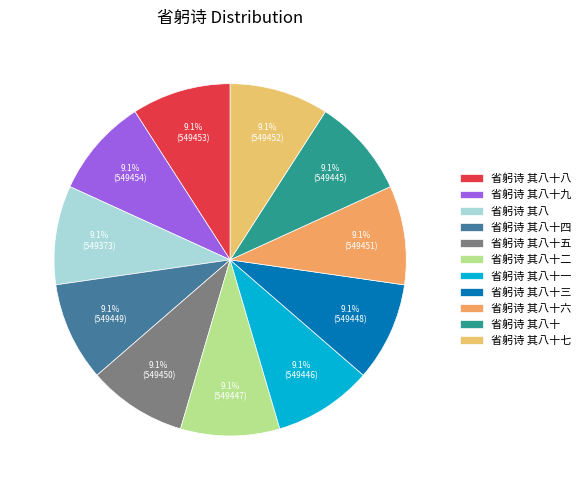

How many segments does this pie chart have?

11